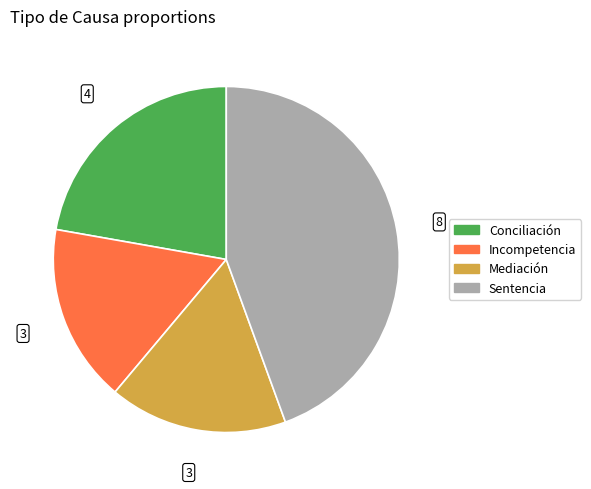

What is the largest slice in the pie chart?

Sentencia